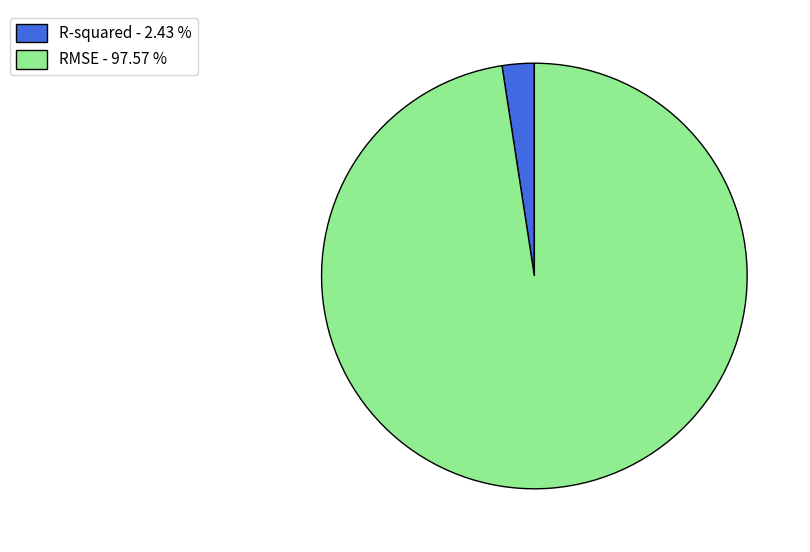

Is the sum of R-squared - 2.43 % and RMSE - 97.57 % greater than half?

Yes